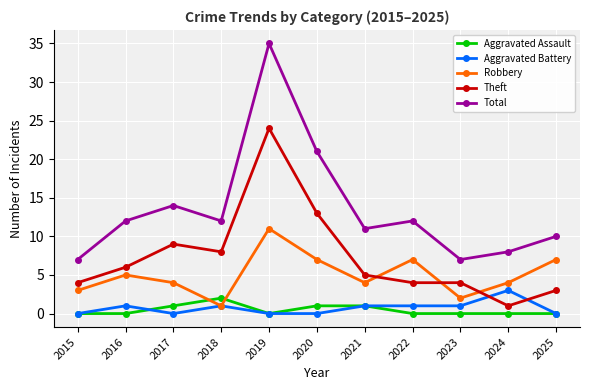

How many Aggravated Battery values are between 0 and 1?

10